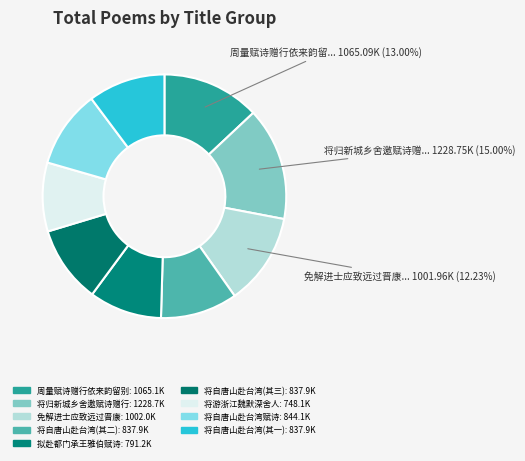

Count the number of slices in the pie.

9